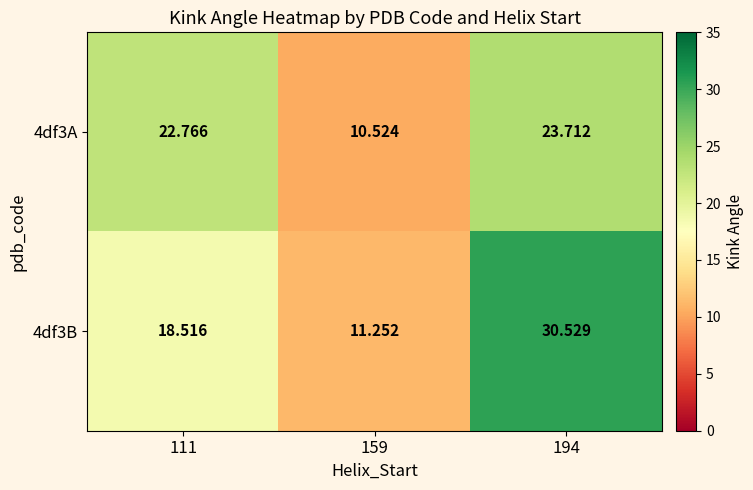

Is the value of 4df3B at 159 greater than the value of 4df3A at 194?

No